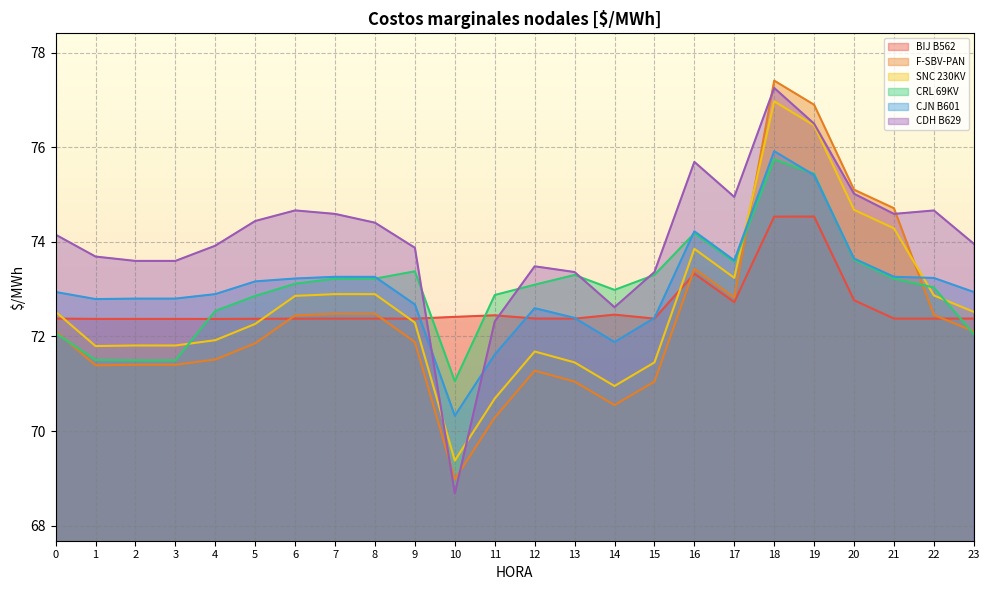

At 19, list the series in order from smallest to largest.

BIJ B562, CJN B601, CRL 69KV, SNC 230KV, CDH B629, F-SBV-PAN